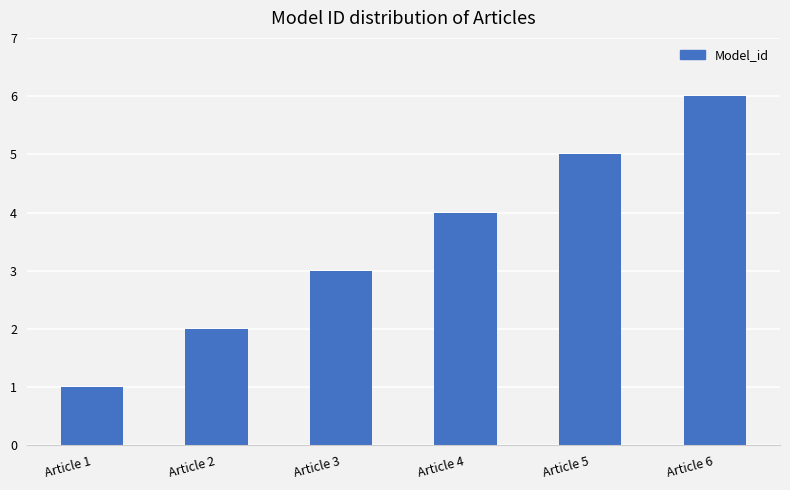

Between Article 4 and Article 5, which is larger?

Article 5